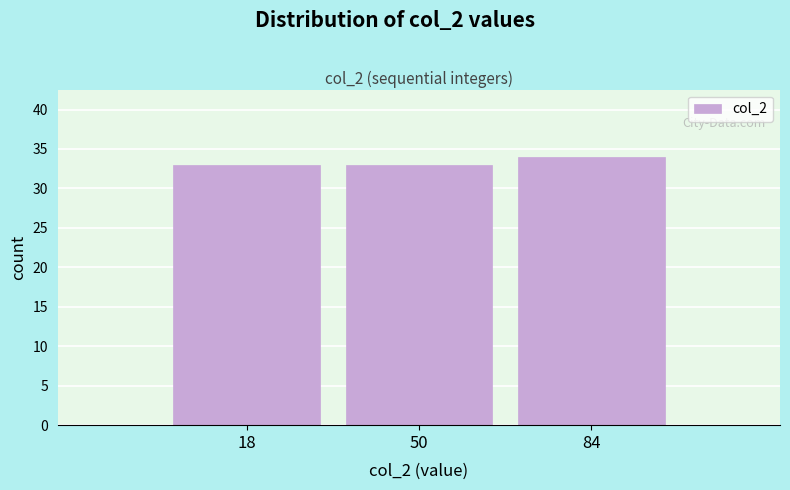

Reading left to right, transcribe this chart: for each bar, give the range it covers on the x-axis and its height. Neither the bar edges nor the heights are printed on the chart, so give them approximately, as read against the axes.

1 to 34: 33
34 to 67: 33
67 to 100: 34